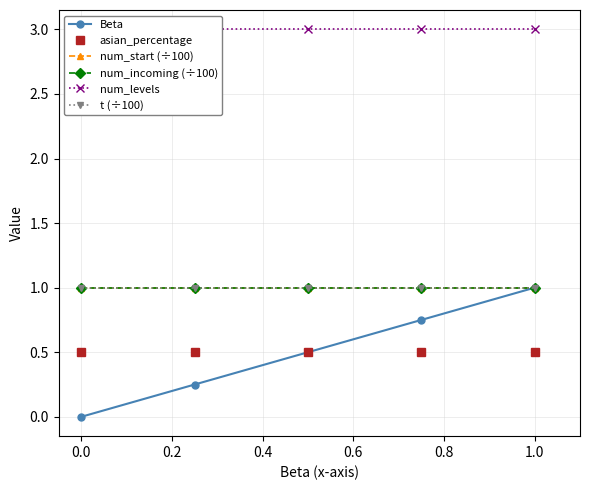

Between 0.0 and 1.0, which series saw the biggest shift?

Beta